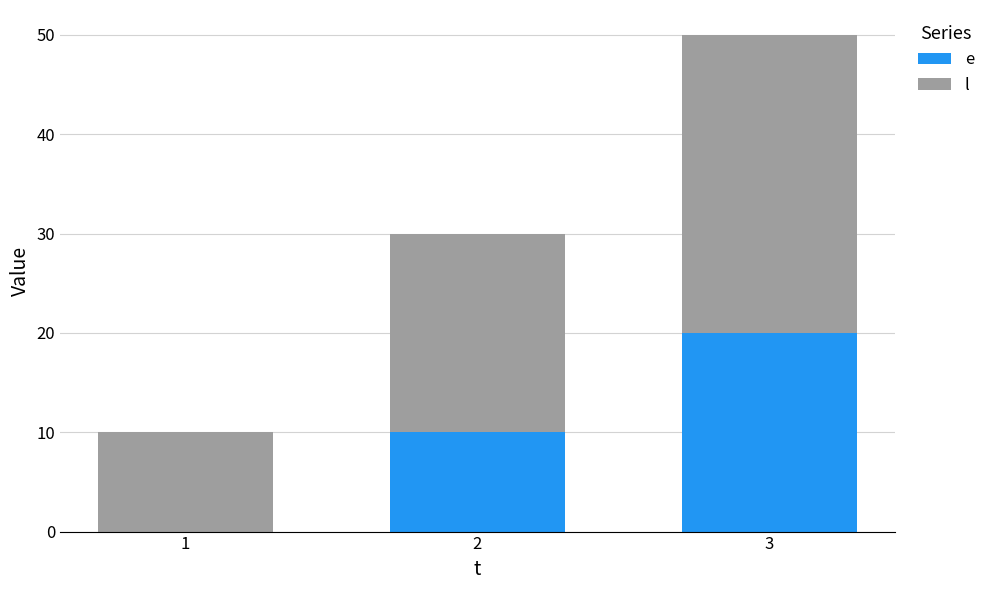

What is the total value across all series at 3?

50